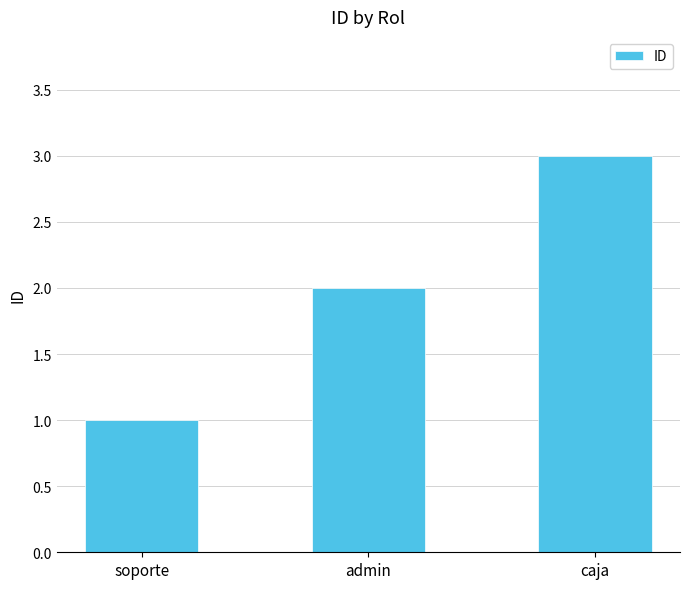

What is the smallest value displayed?

1